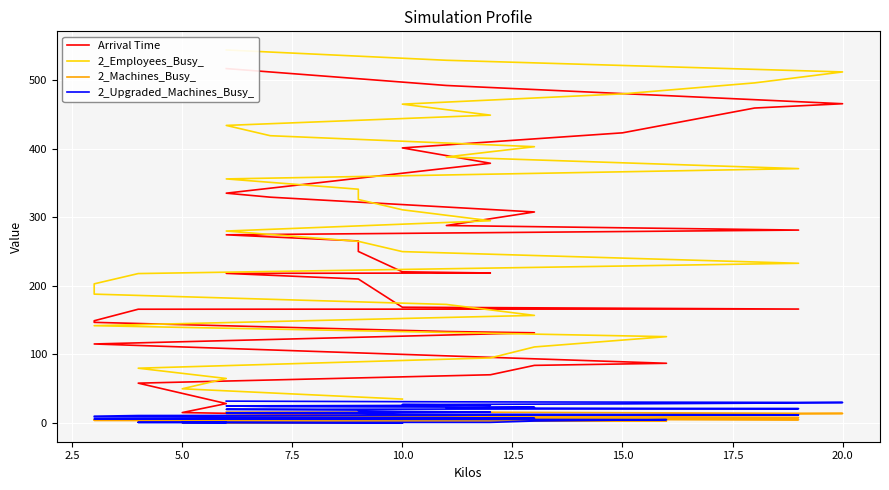

What are all the series names shown in the legend?

Arrival Time, 2_Employees_Busy_, 2_Machines_Busy_, 2_Upgraded_Machines_Busy_